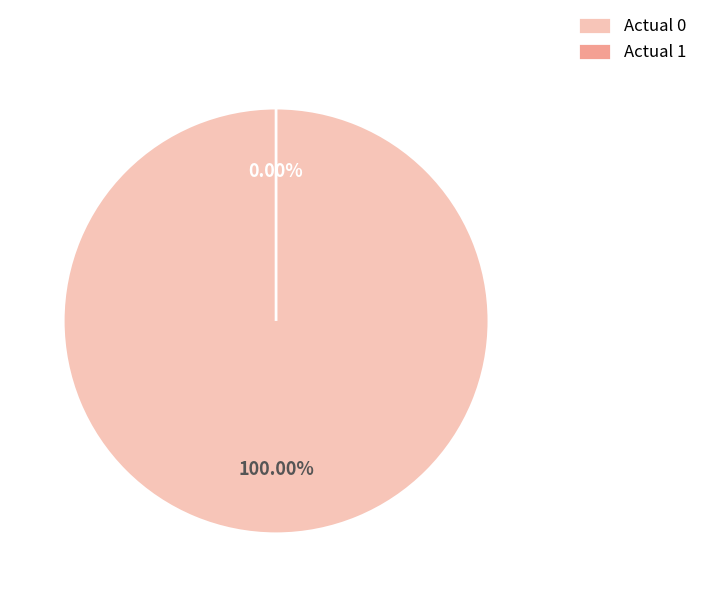

Between Actual 0 and Actual 1, which is larger?

Actual 0